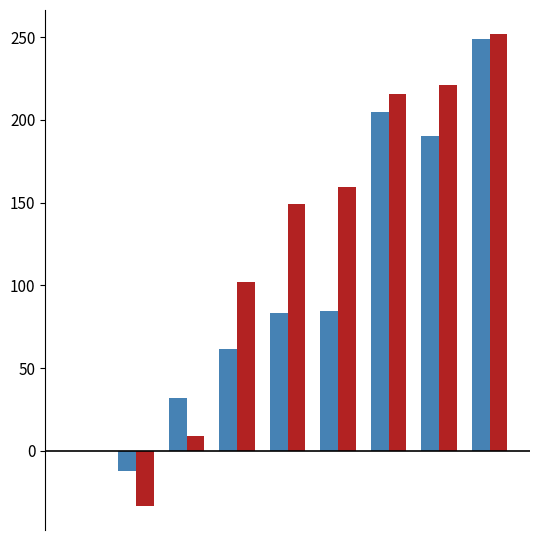

What is the maximum value shown in the chart?

252.1